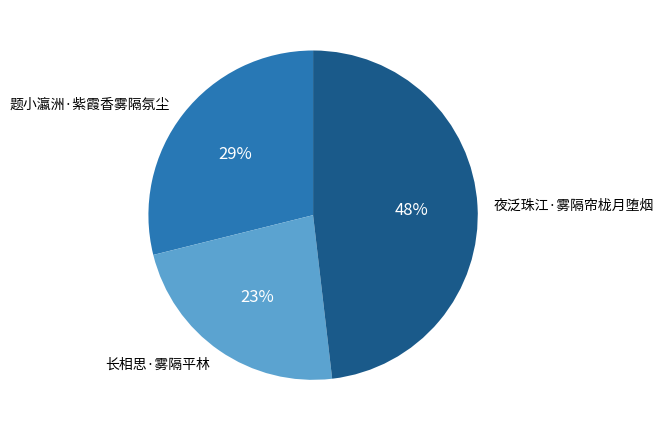

Is there a majority slice in this chart?

No